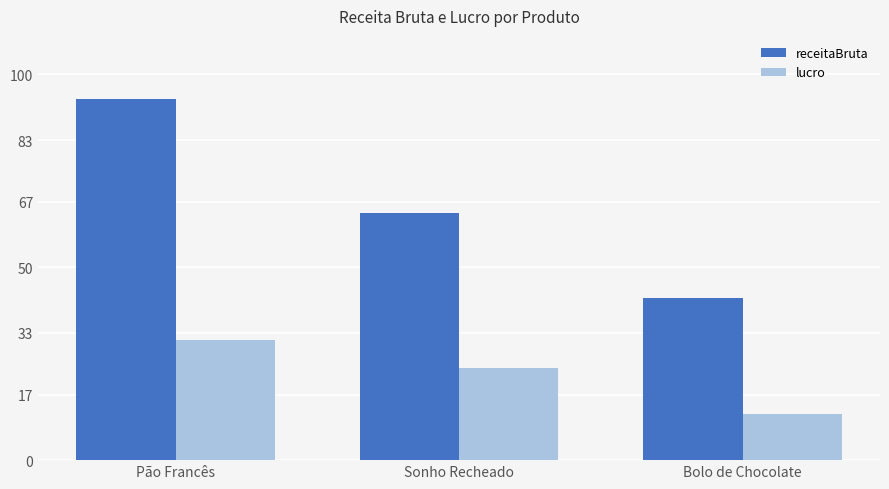

Which category has the highest value across all series?

Pão Francês